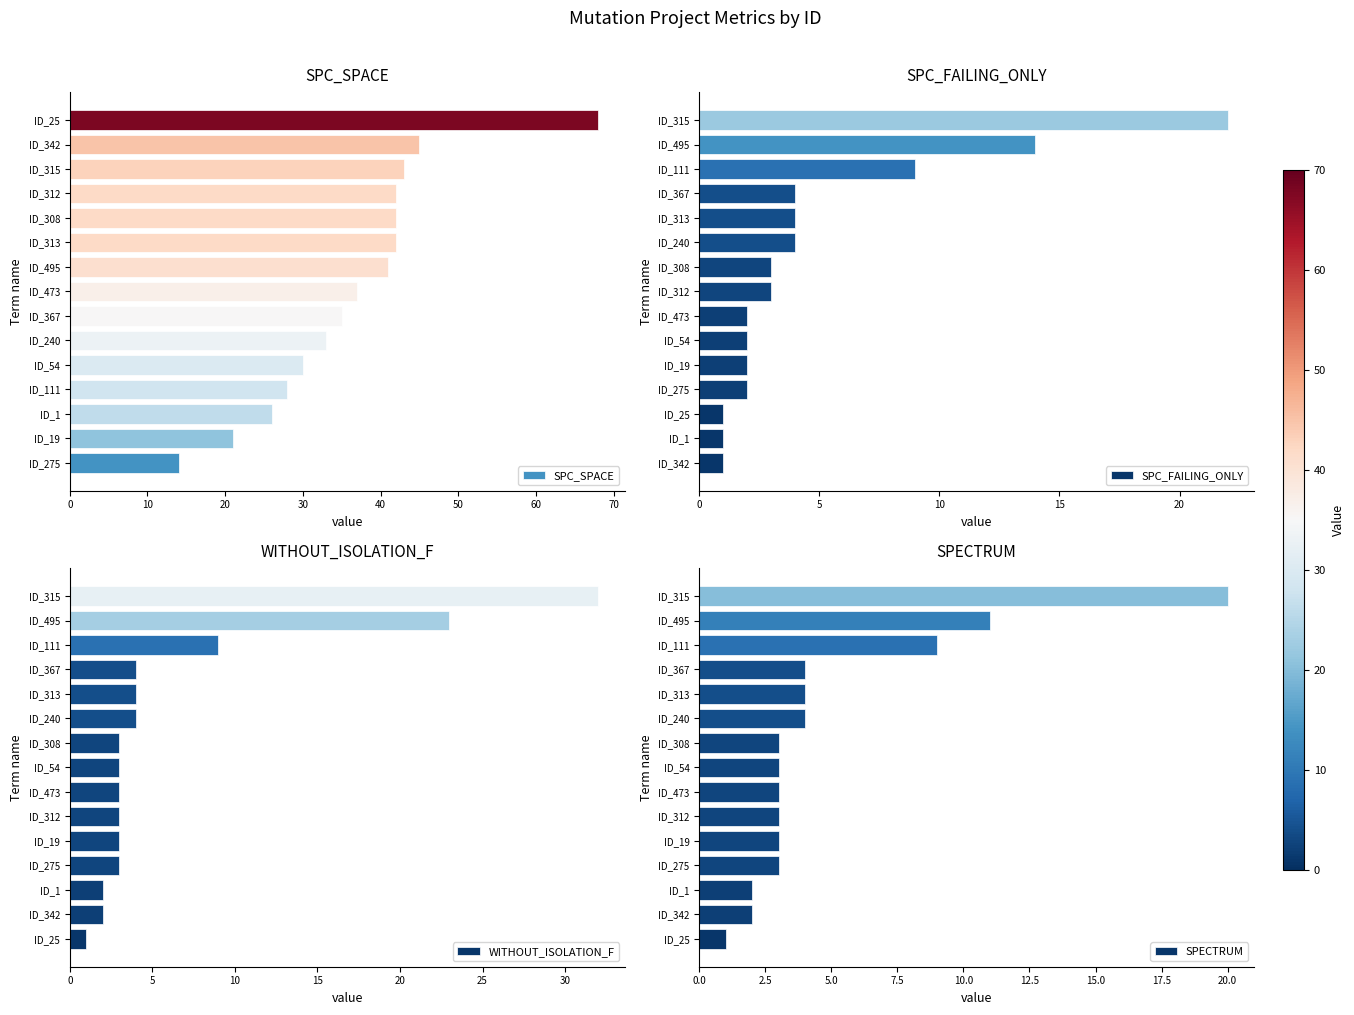

True or false: SPC_FAILING_ONLY has a value of 2 at ID_19.

True